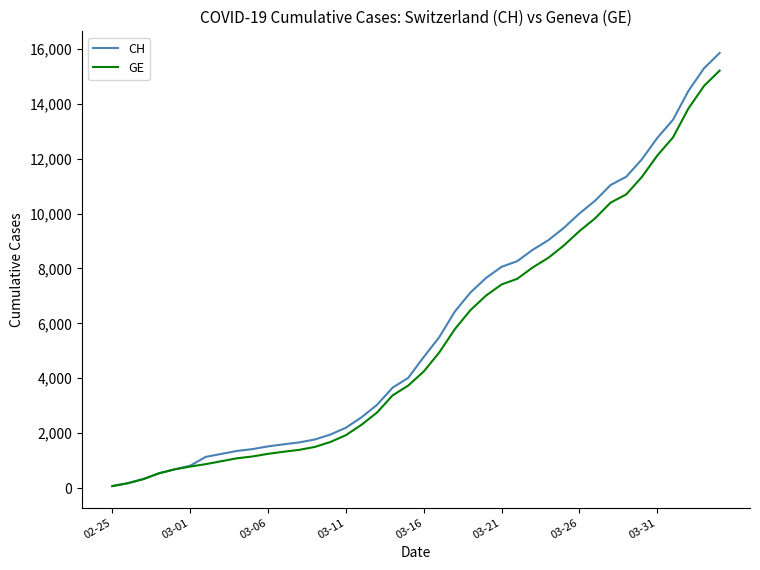

What is the highest value of the CH series?

15850